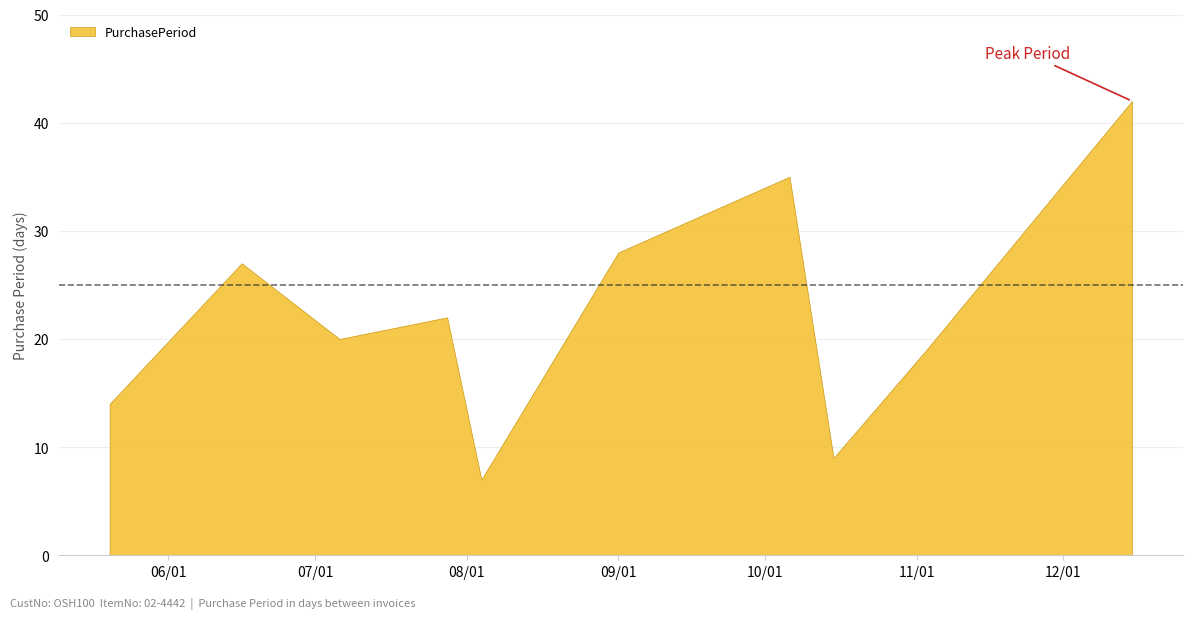

How many interior local valleys (lower than both neighbors) does the data have?

3